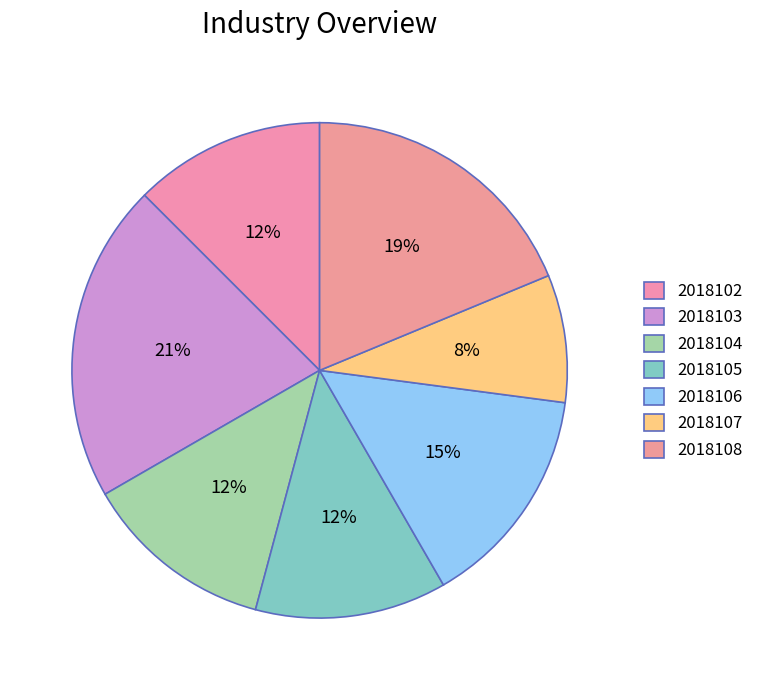

The 2018103 slice represents 21% of the pie. True or false?

True